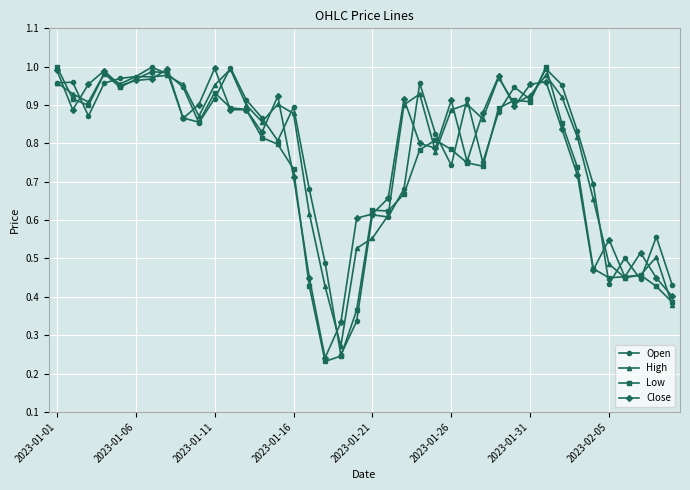

What are all the series names shown in the legend?

Open, High, Low, Close